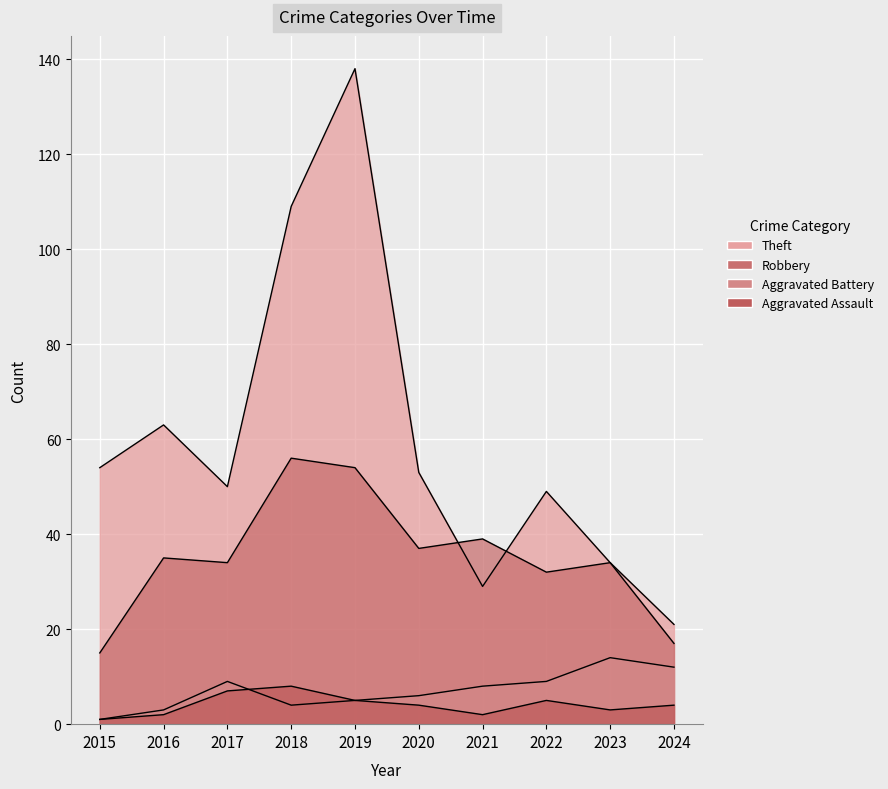

What is the average value of the Robbery series?

35